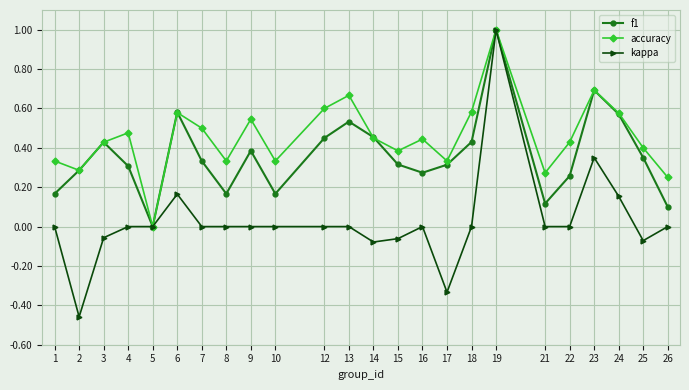

At which category is the sum across all series the highest?

19